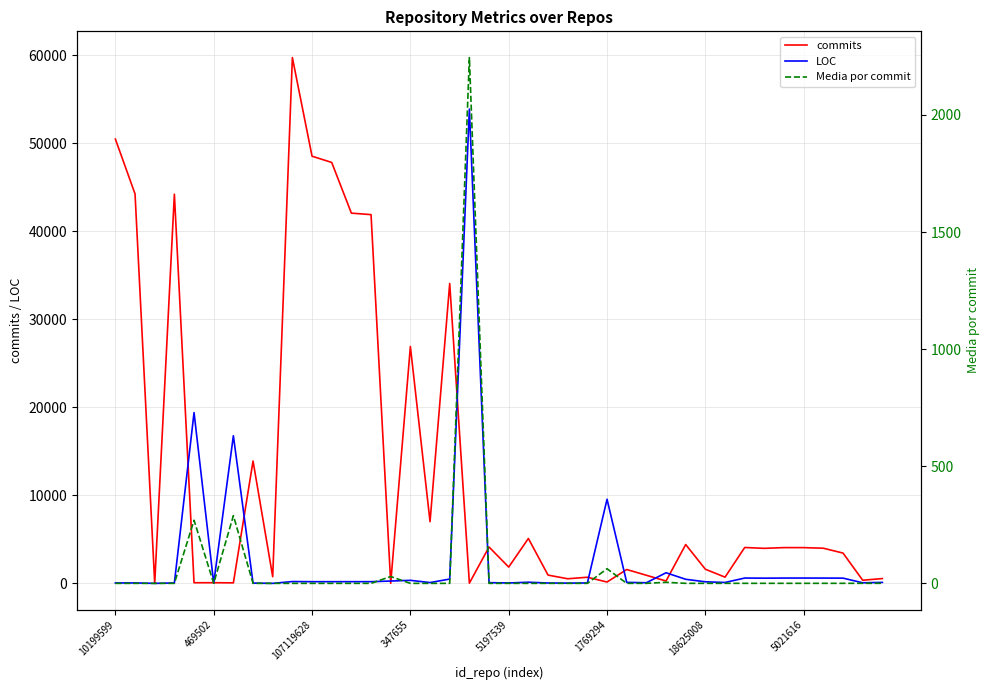

Between 23 and 27, which is larger?

27